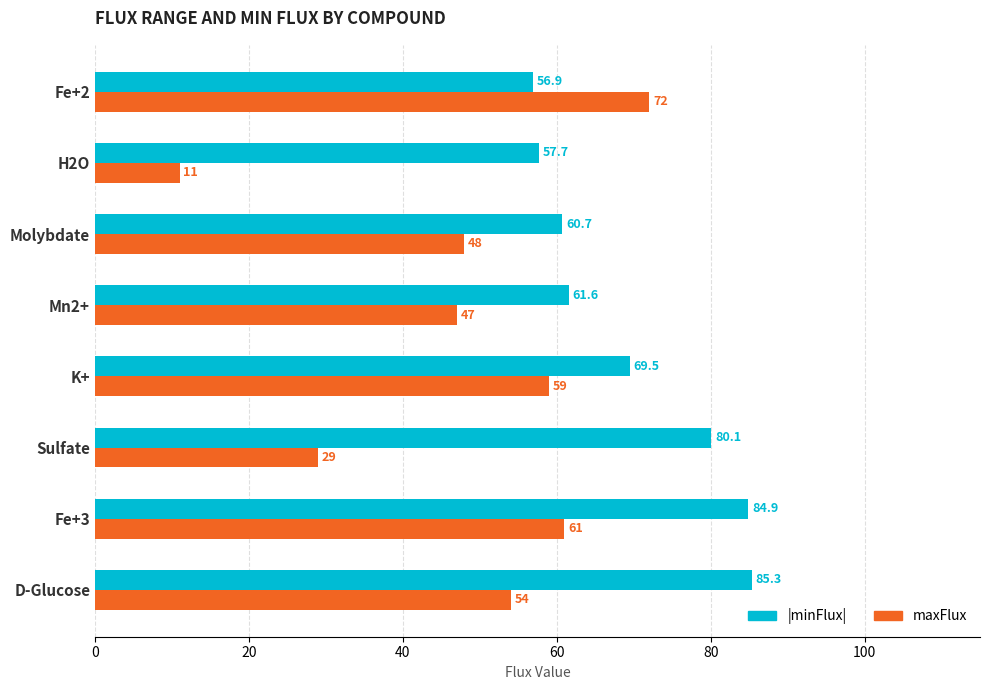

At which category is the sum across all series the highest?

Fe+3